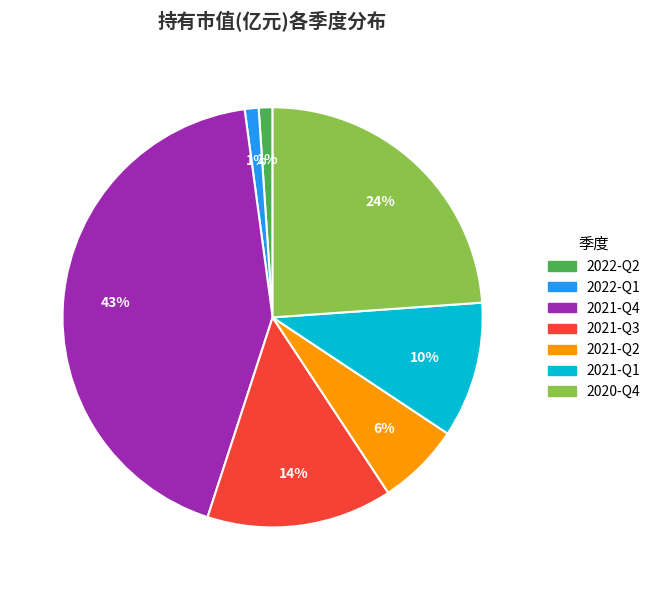

How many slices are in this pie chart?

7